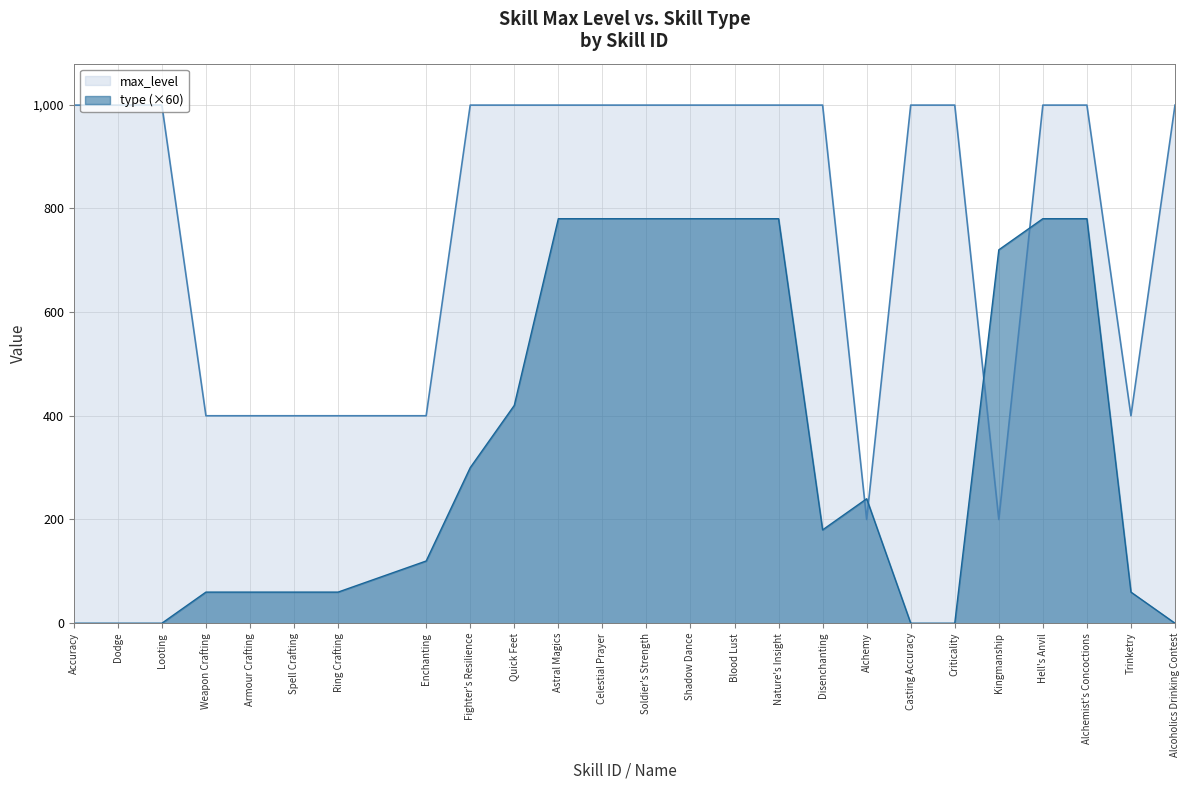

True or false: max_level has a value of 247 at Dodge.

False